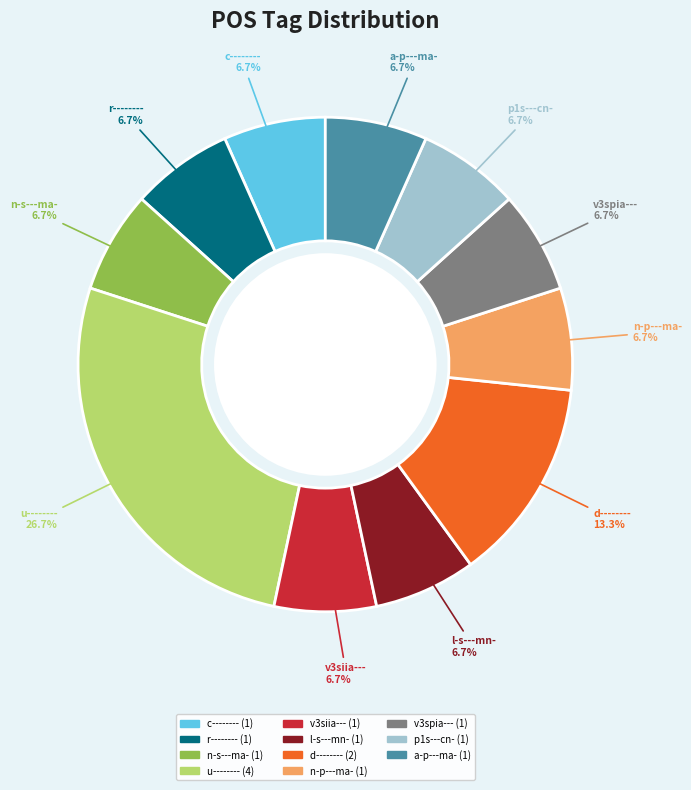

To the nearest percent, what percentage of the pie is d--------?

13%